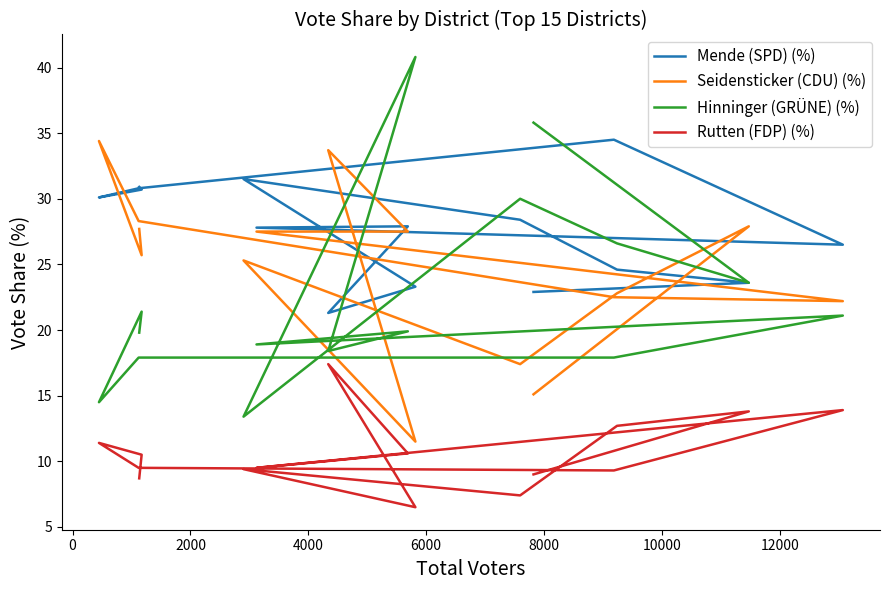

True or false: Hinninger (GRÜNE) (%) has a value of 33.5 at 13.

False